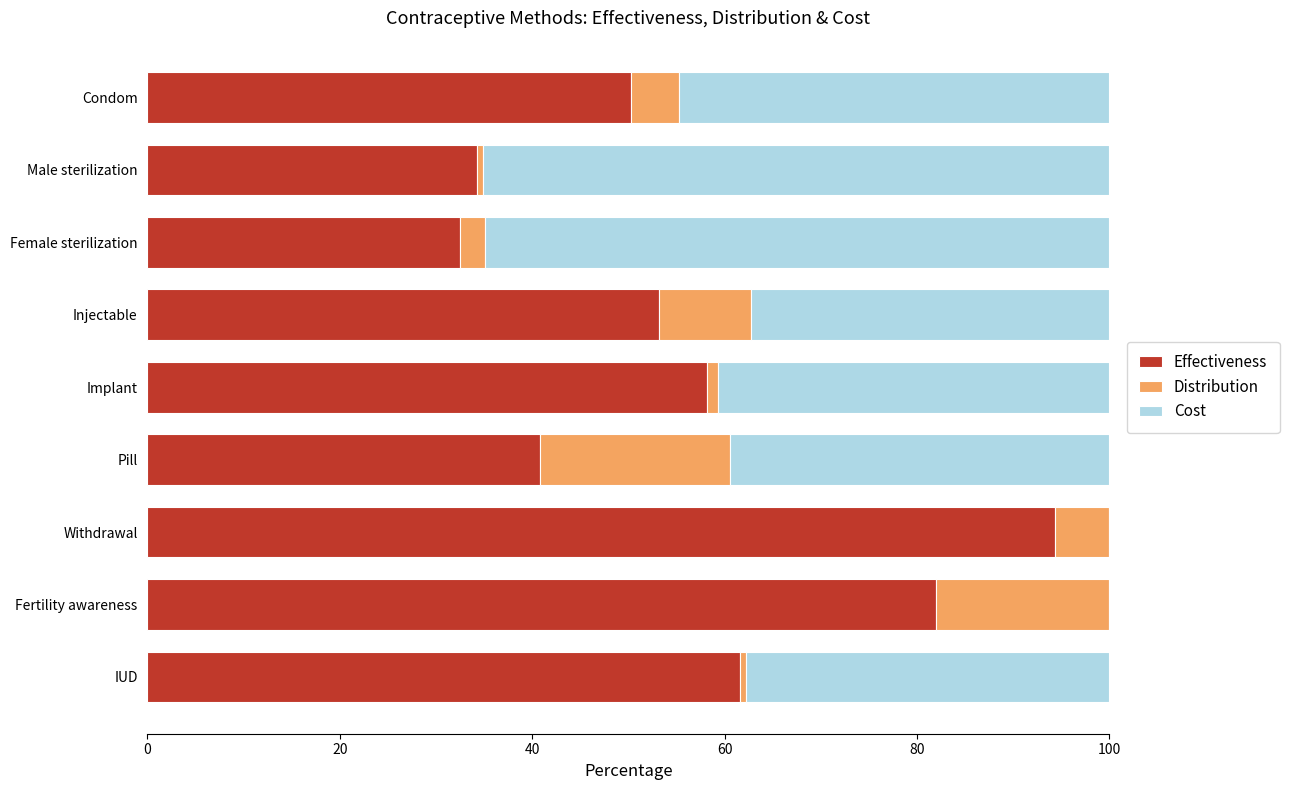

True or false: Effectiveness has a value of 23.2 at Male sterilization.

False